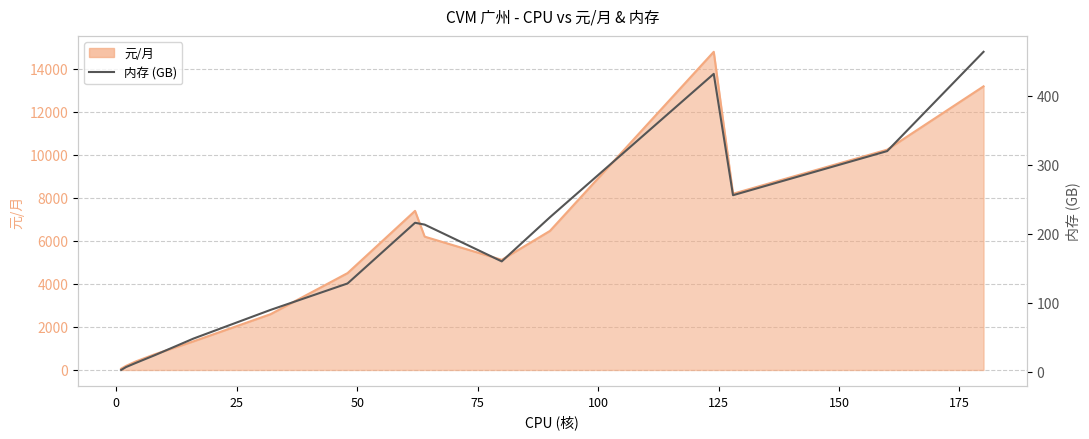

What is the minimum value shown in the chart?

2.5